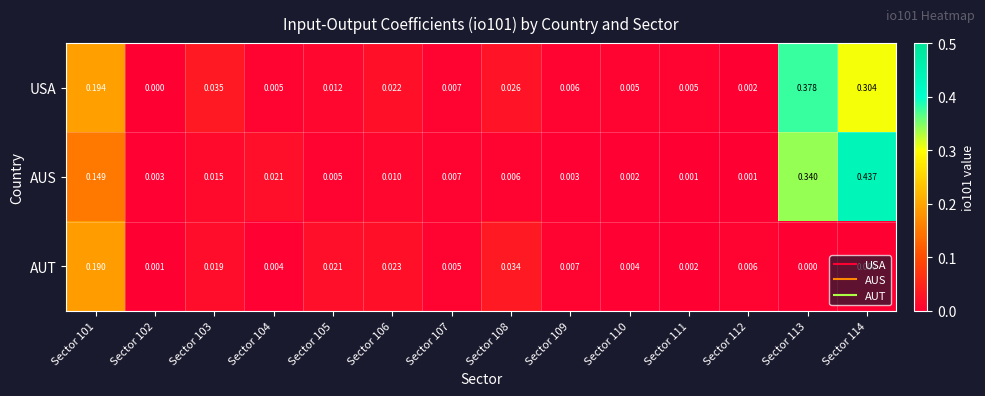

Which series has the largest total across all categories?

USA